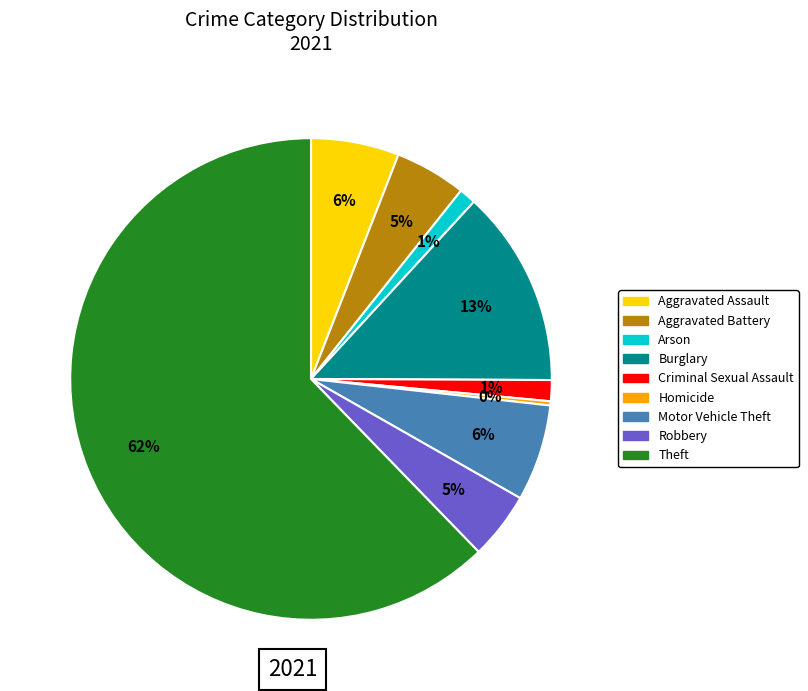

Which category accounts for the majority?

Theft